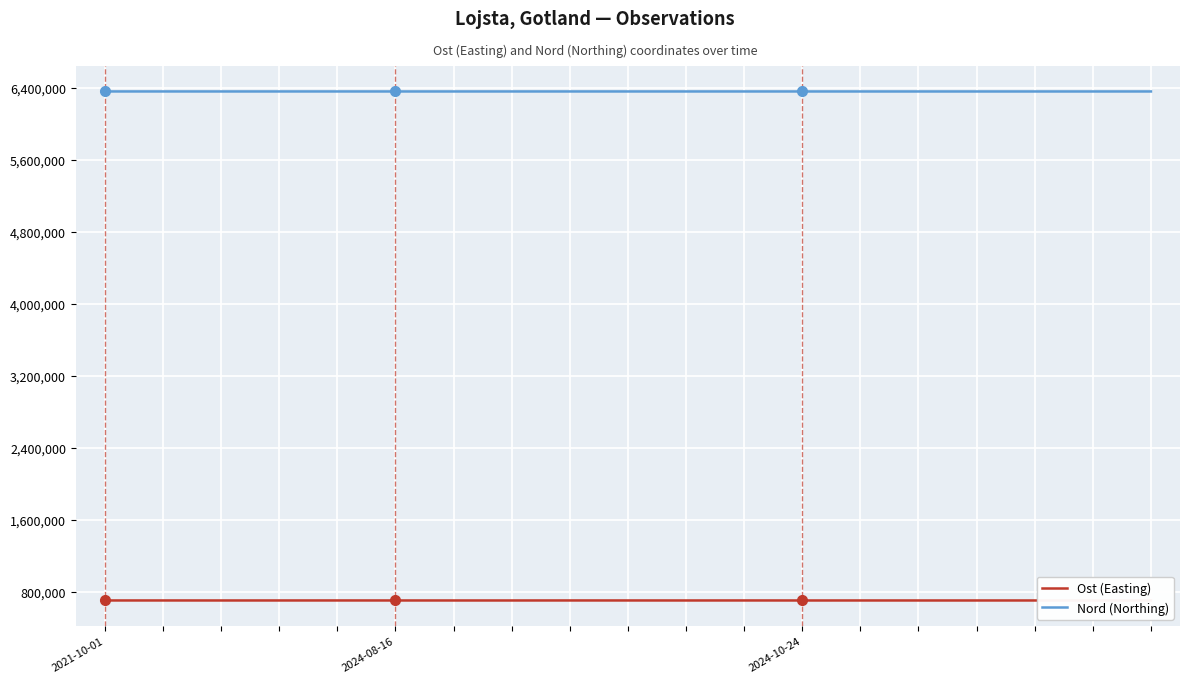

True or false: Ost (Easting) and Nord (Northing) intersect in this chart.

False